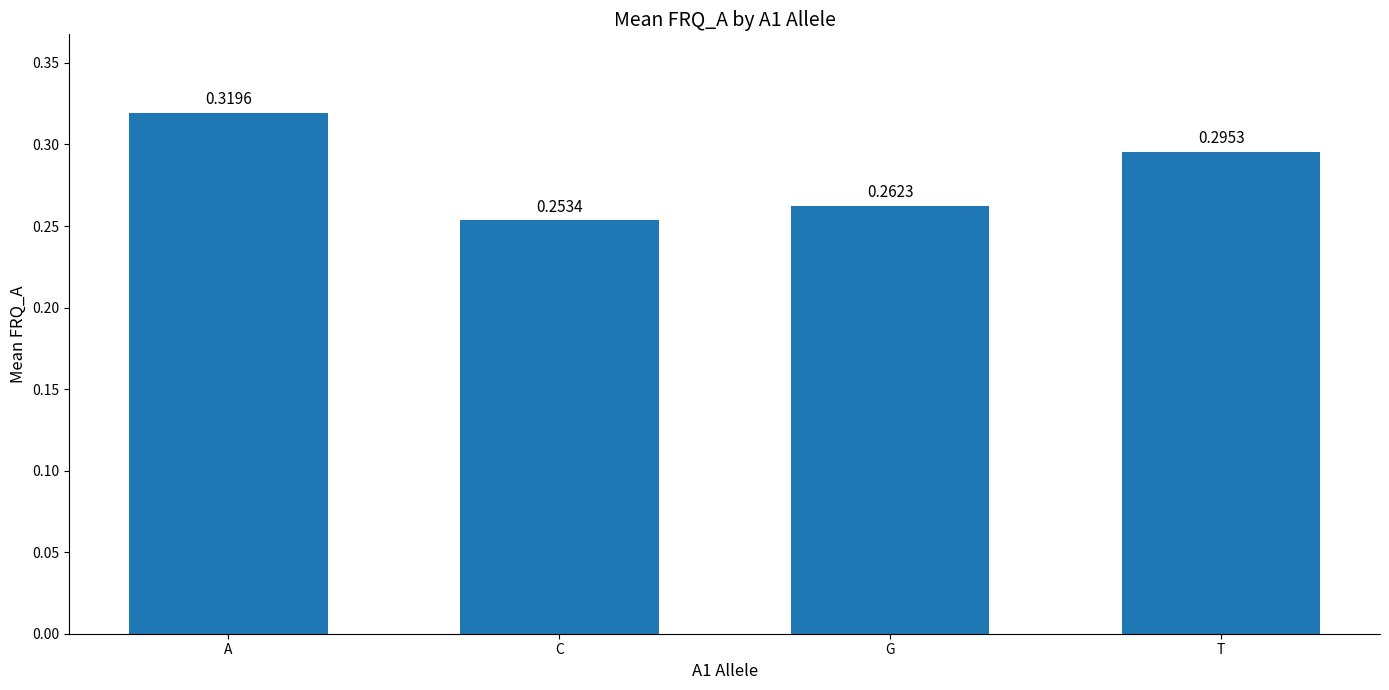

Rank the categories by value from highest to lowest.

A, T, G, C